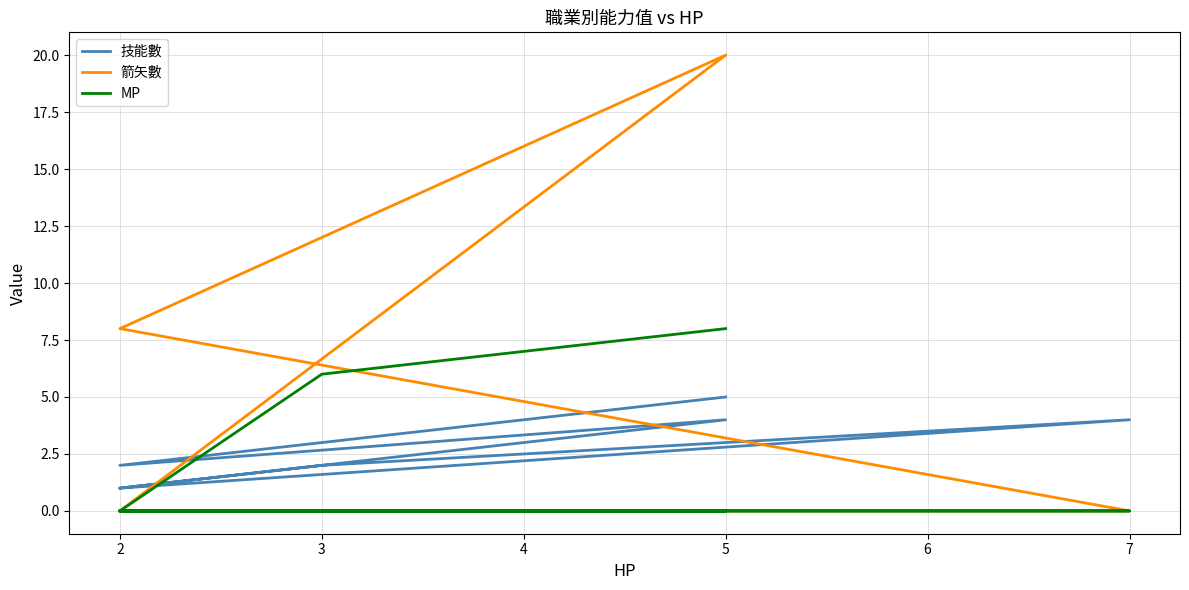

What are all the series names shown in the legend?

技能數, 箭矢數, MP